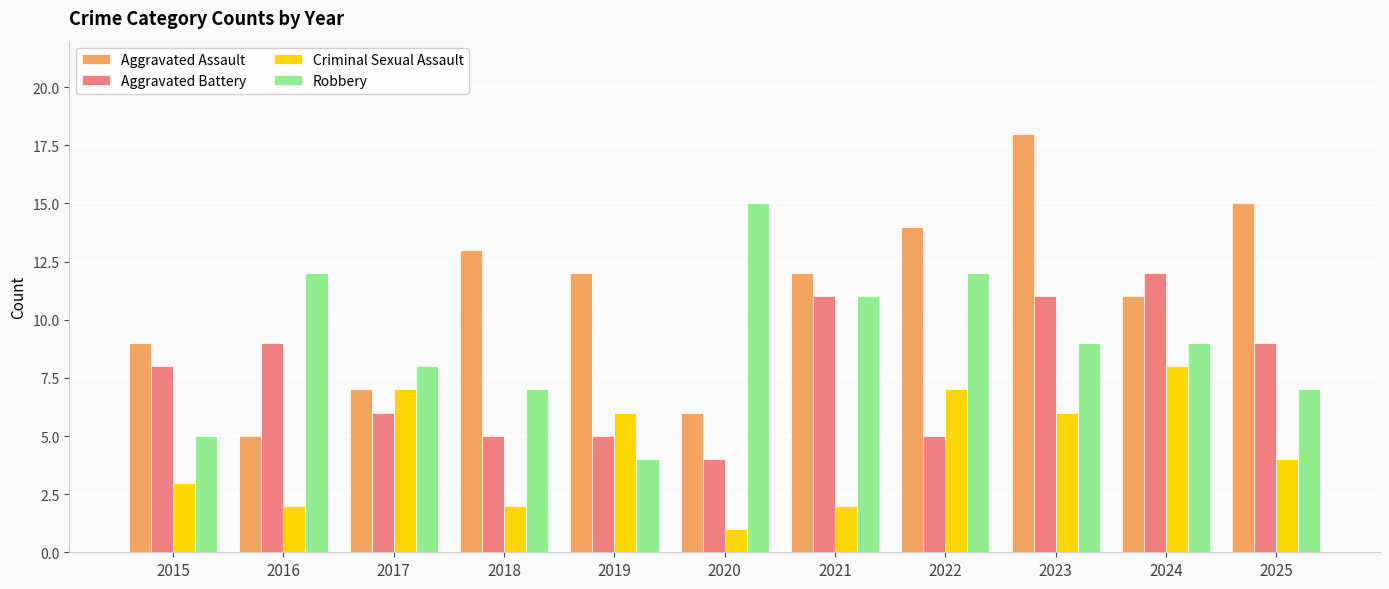

What is the difference between the maximum and minimum values in the Aggravated Assault series?

13